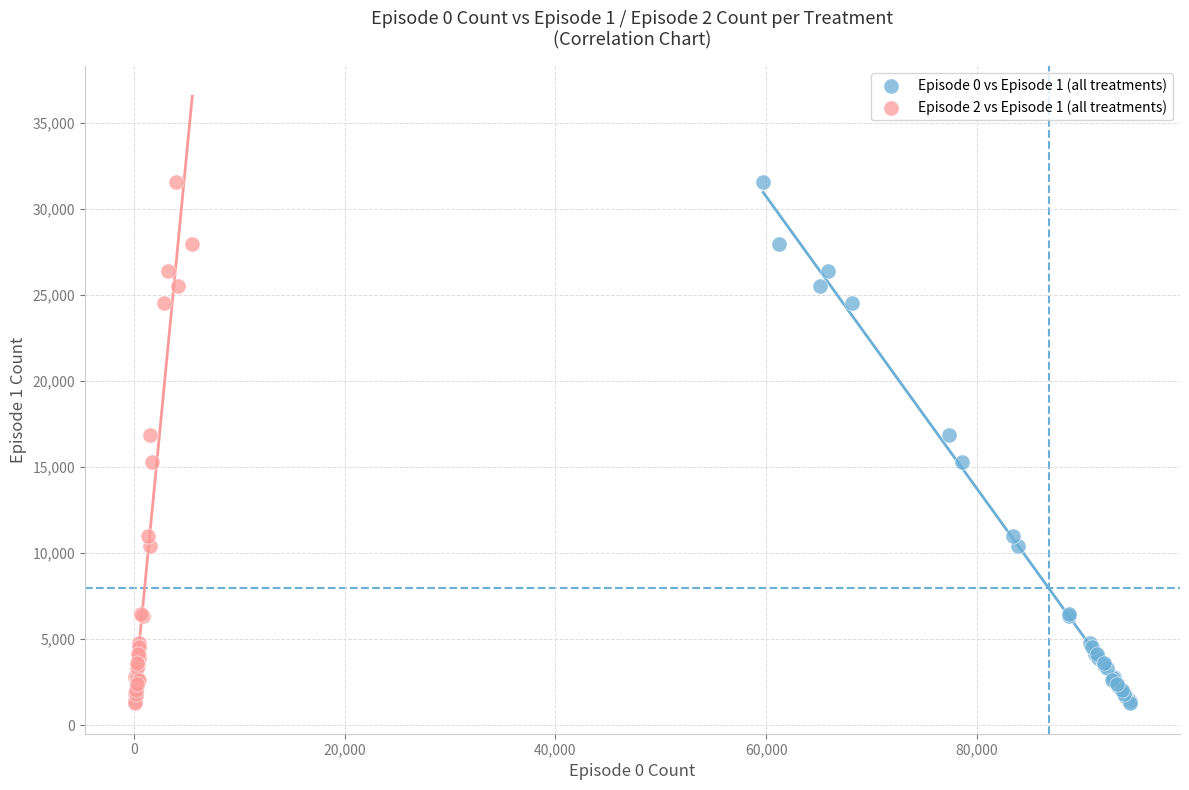

What are all the series names shown in the legend?

Episode 0 vs Episode 1 (all treatments), Episode 2 vs Episode 1 (all treatments)